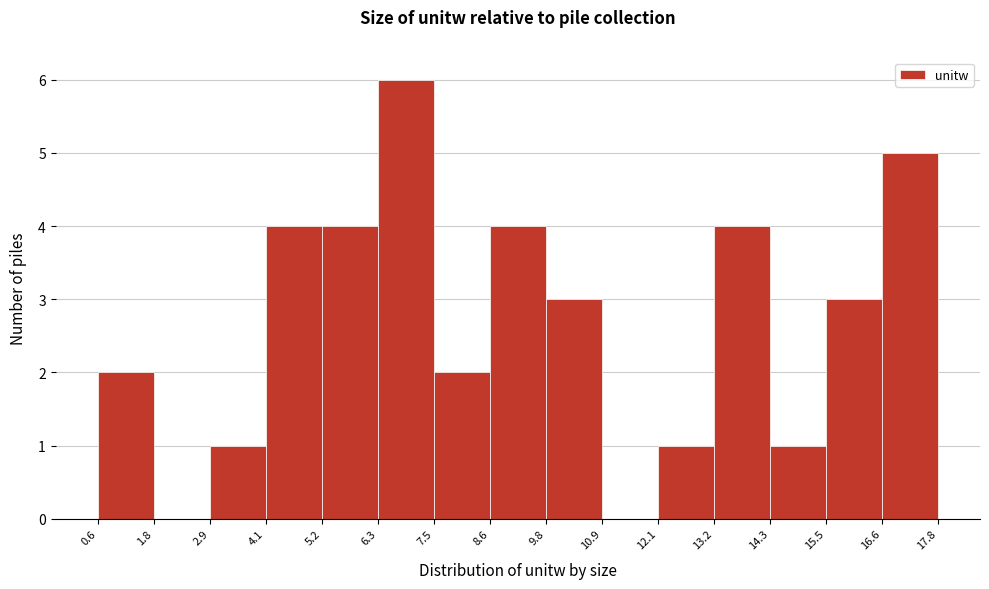

Over which range of the x-axis is the bar tallest?

6.3 to 7.5